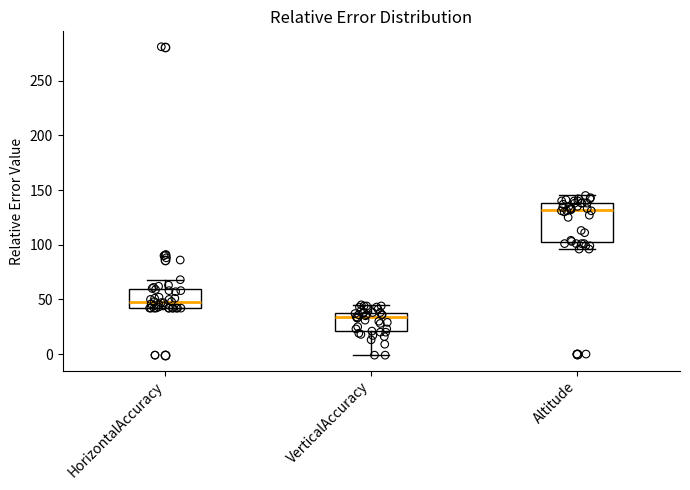

Where does the upper whisker of the box for VerticalAccuracy end on the y-axis? The values are not printed on the chart, so give them approximately, as read against the axis.

45